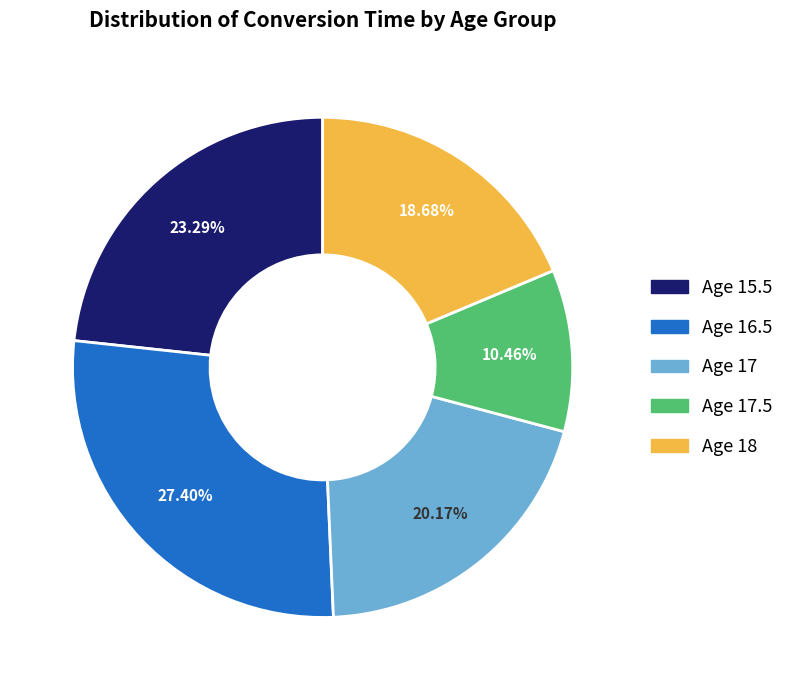

Is there a majority slice in this chart?

No